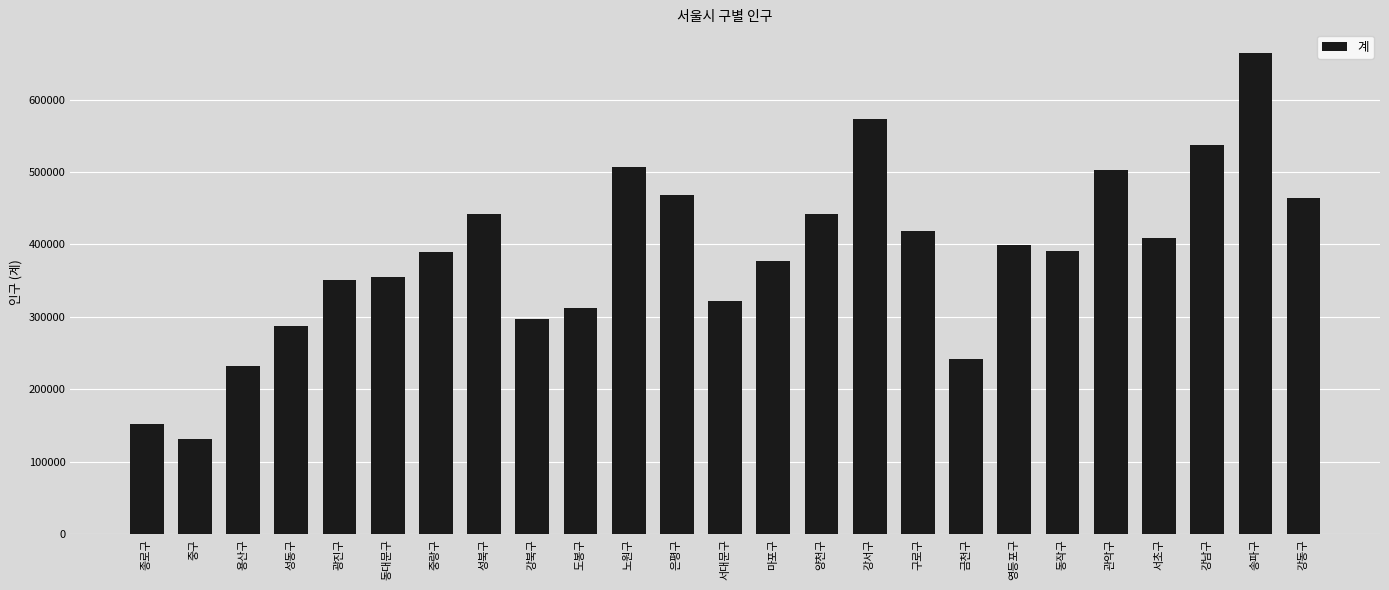

How many bars are there in total?

25